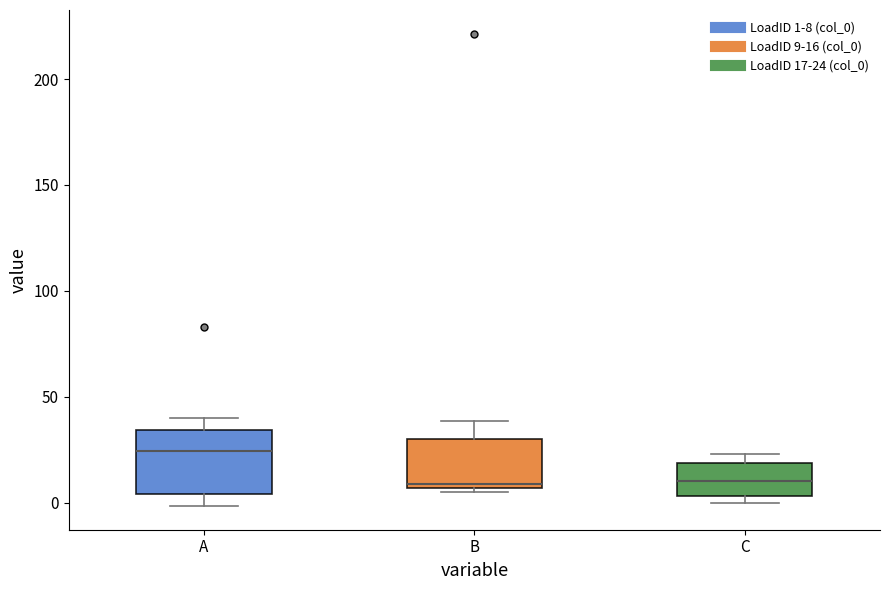

Where is the upper edge of the box for C on the y-axis? The values are not printed on the chart, so give them approximately, as read against the axis.

20